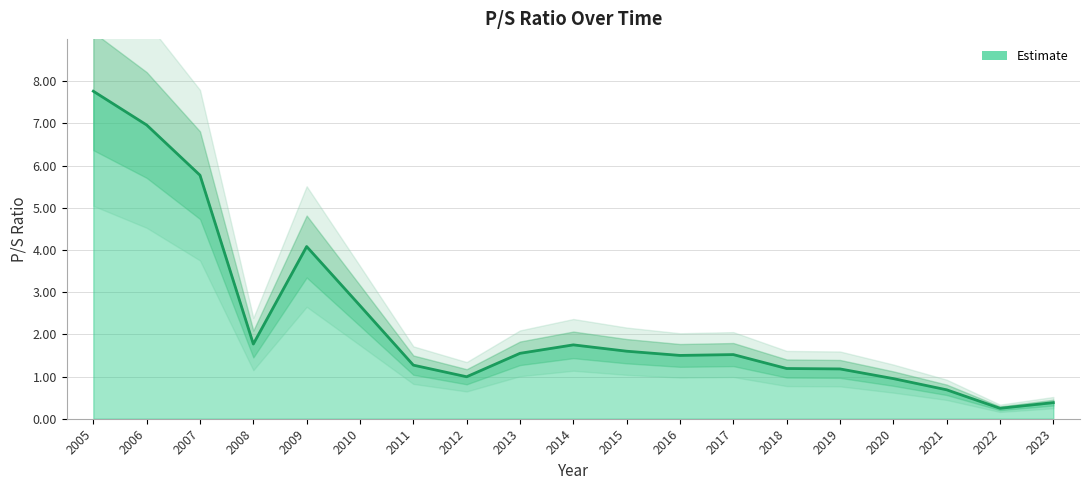

The value at 2015 is 0.6. True or false?

False